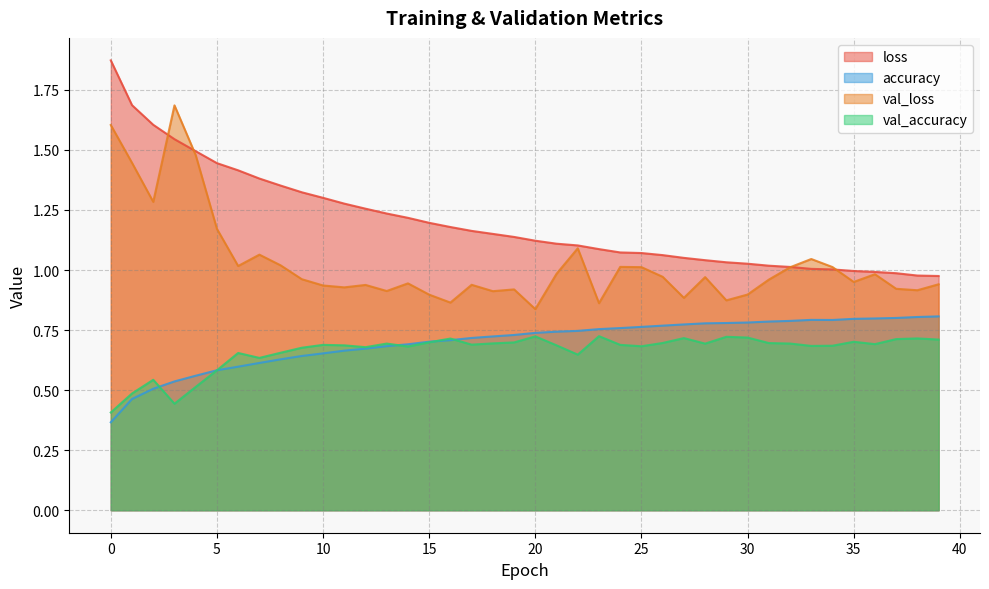

Between 1 and 14, which is larger?

1